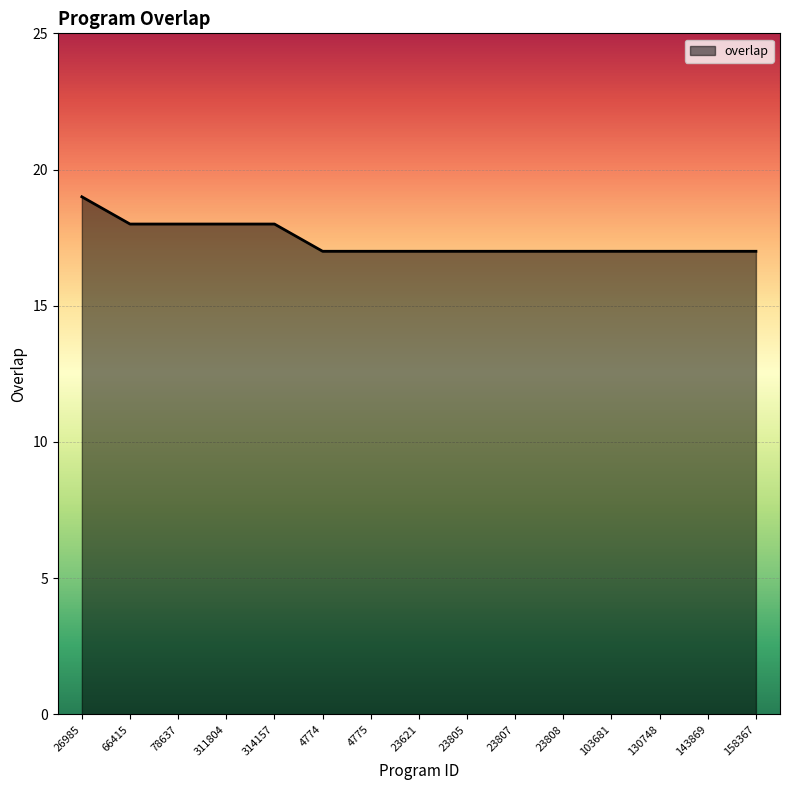

What is the sum of all values?

261